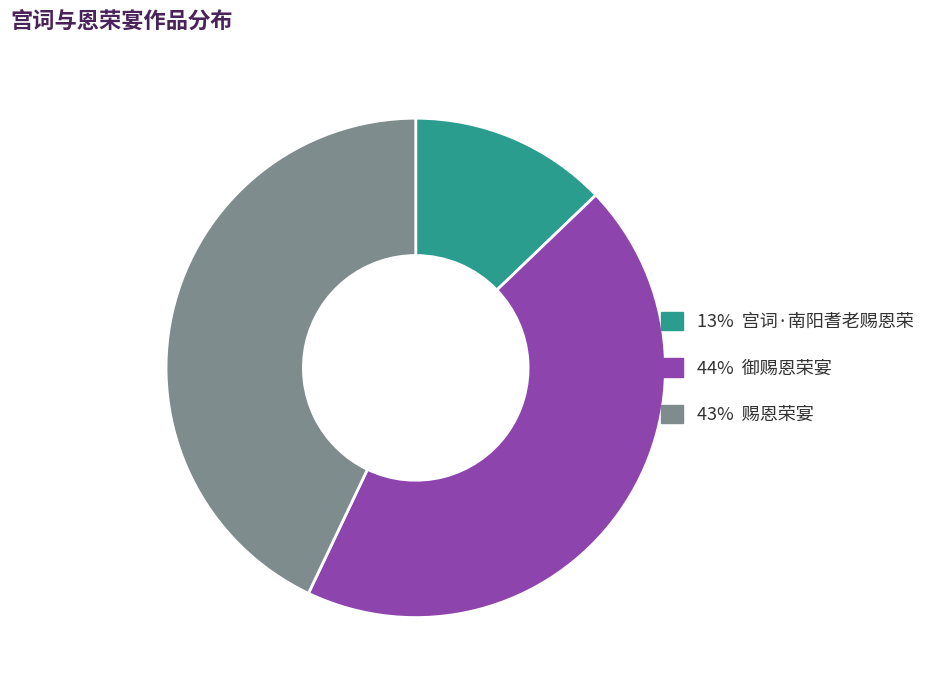

Is there a majority slice in this chart?

No